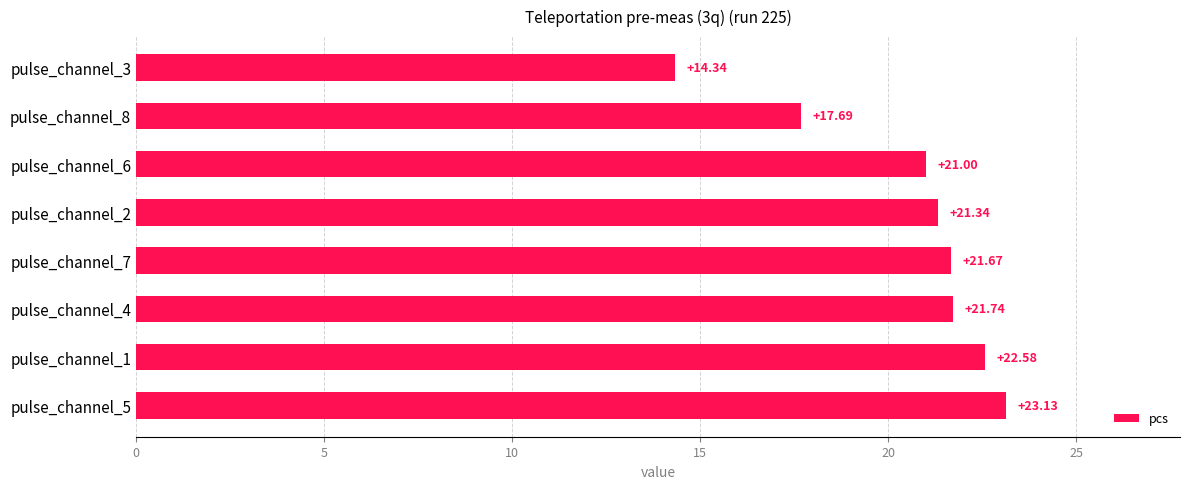

Rank the categories by value from highest to lowest.

pulse_channel_5, pulse_channel_1, pulse_channel_4, pulse_channel_7, pulse_channel_2, pulse_channel_6, pulse_channel_8, pulse_channel_3